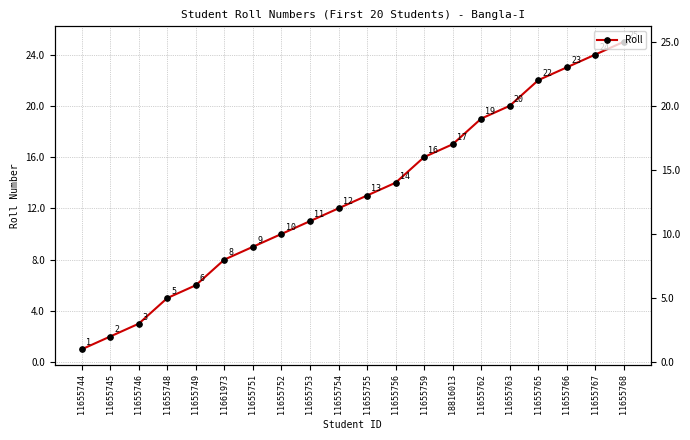

Reading left to right, transcribe all the data shown in this chart.

11655744=1	11655745=2	11655746=3	11655748=5	11655749=6	11661973=8	11655751=9	11655752=10	11655753=11	11655754=12	11655755=13	11655756=14	11655759=16	18816013=17	11655762=19	11655763=20	11655765=22	11655766=23	11655767=24	11655768=25